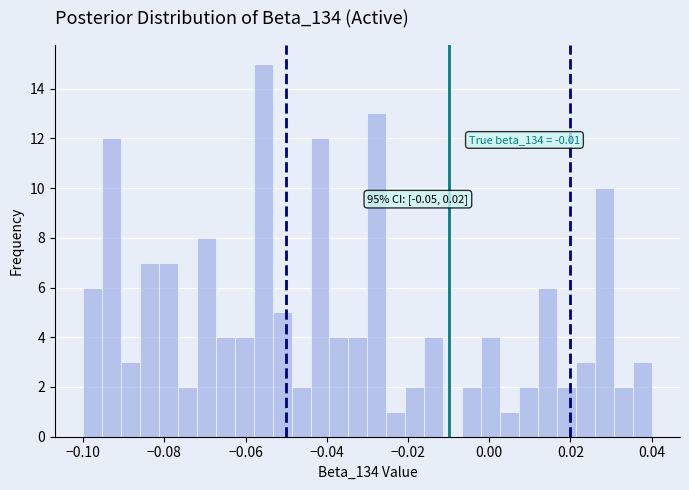

Read against the x-axis, roughly where is the centre of the tallest bar?

-0.056